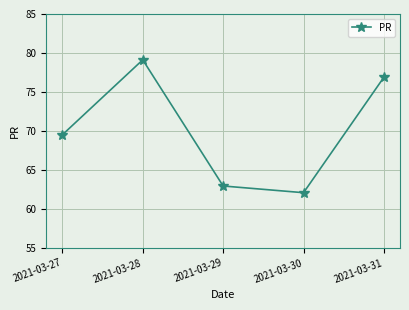

Where is the first local minimum?

2021-03-30